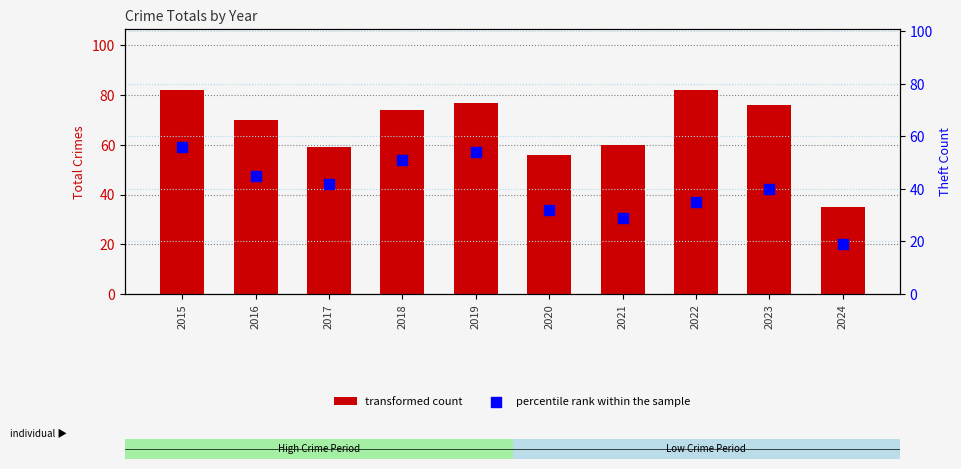

Which series has the largest total across all categories?

transformed count